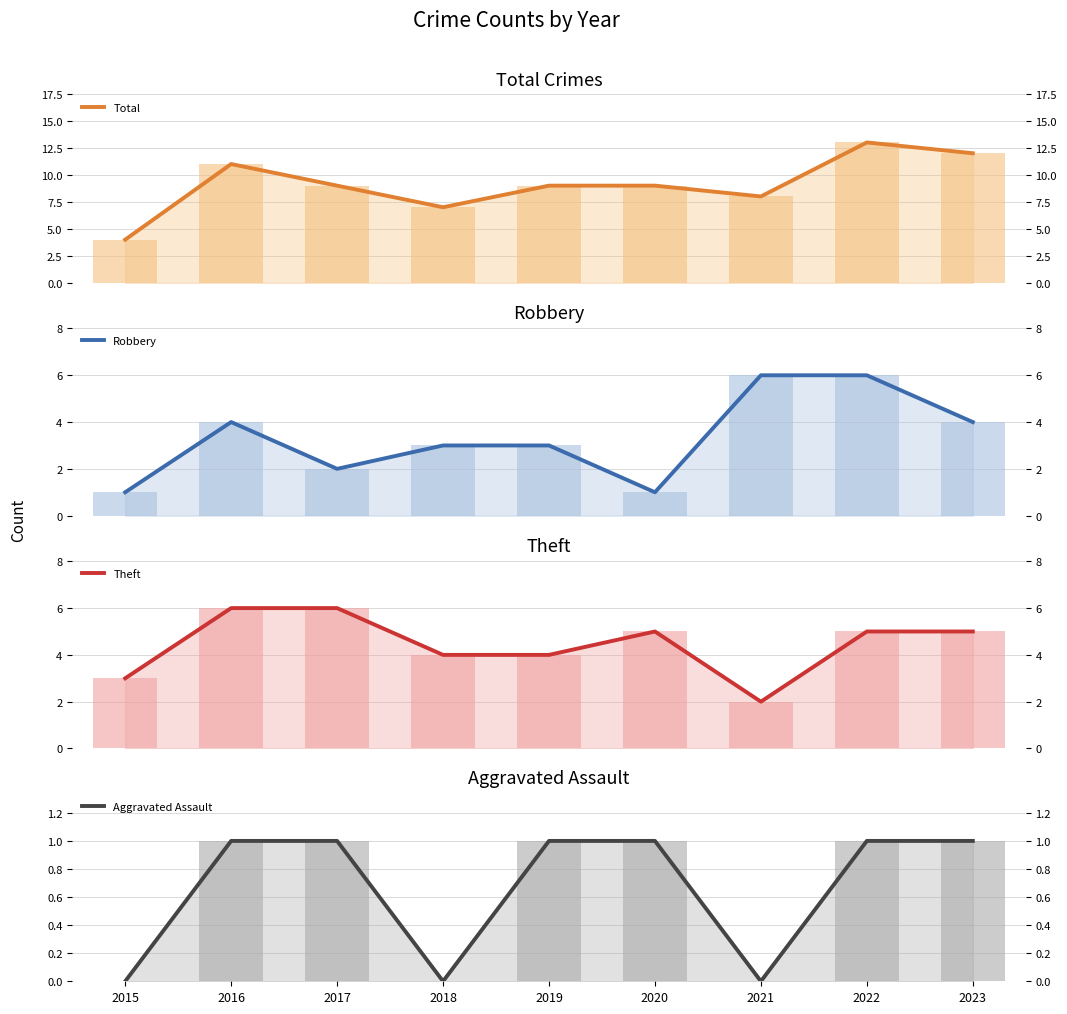

What value does the Aggravated Assault series have at 2020?

1